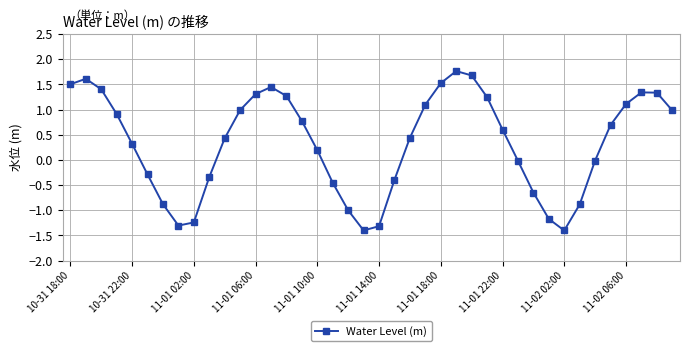

True or false: the data has more than 2 interior local peaks.

True